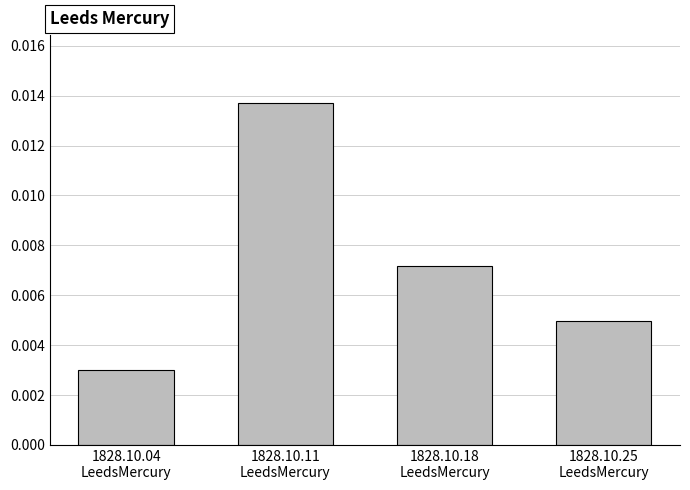

List the labels in order of value, smallest first.

1828.10.04
LeedsMercury, 1828.10.25
LeedsMercury, 1828.10.18
LeedsMercury, 1828.10.11
LeedsMercury